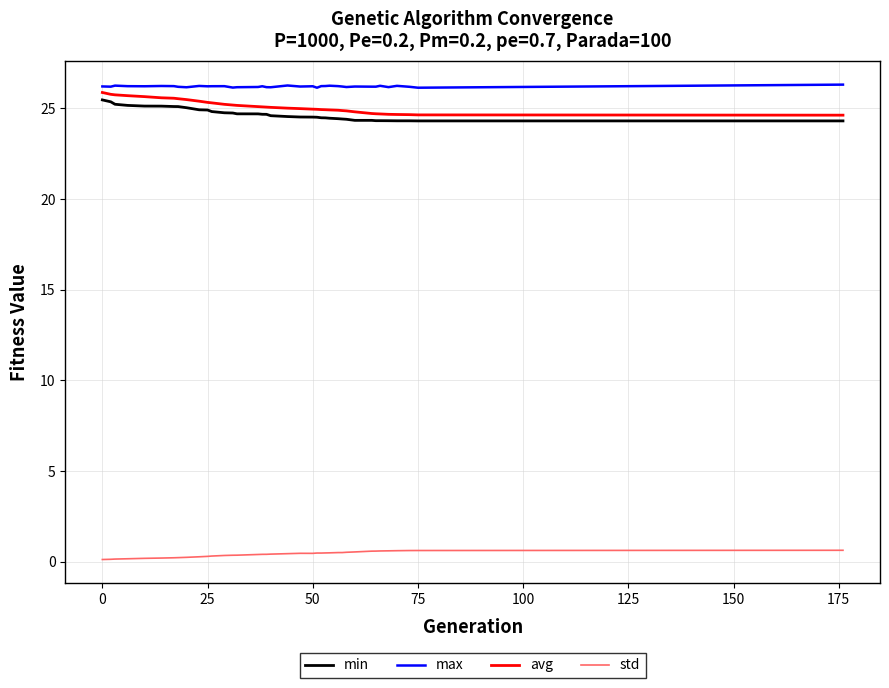

What is the minimum value for avg?

24.6